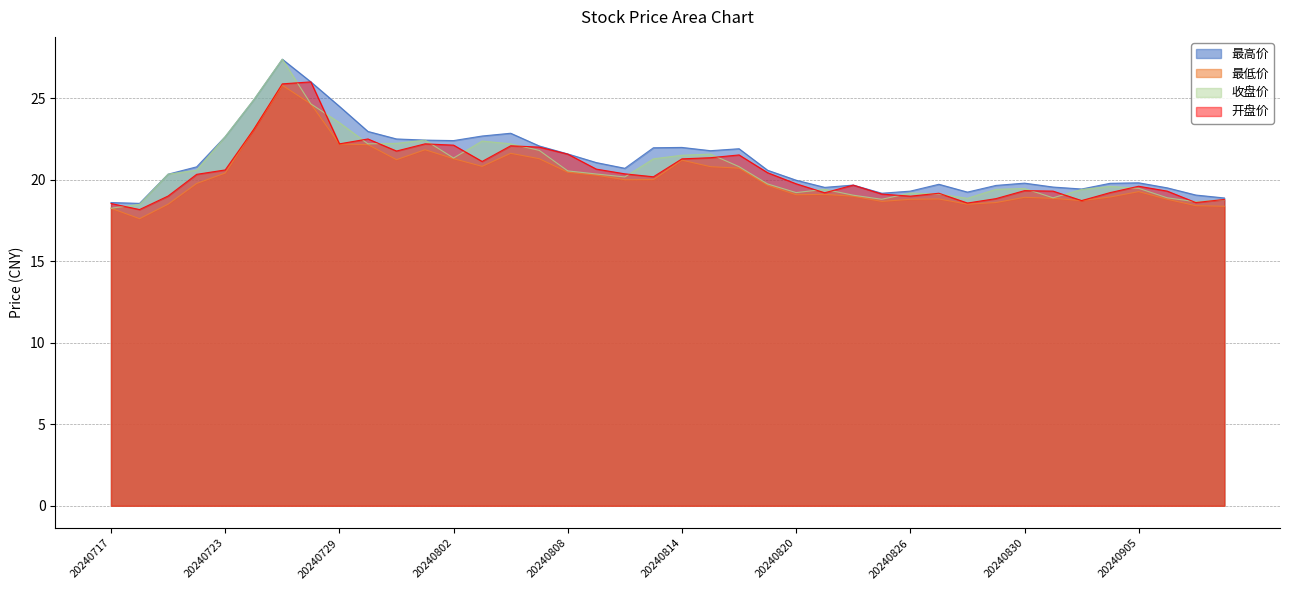

At which category is the sum across all series the highest?

20240725